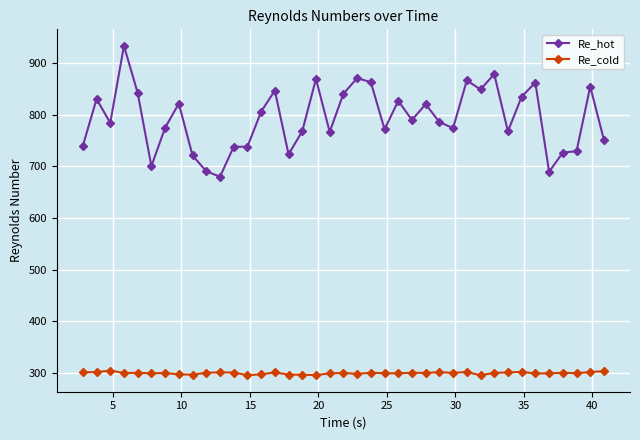

Rank the series by their maximum value, from highest to lowest.

Re_hot, Re_cold